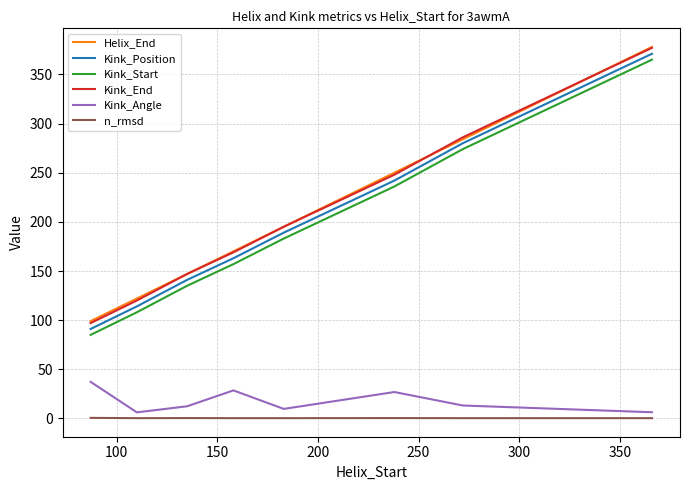

What is the maximum value for Kink_End?

377.0